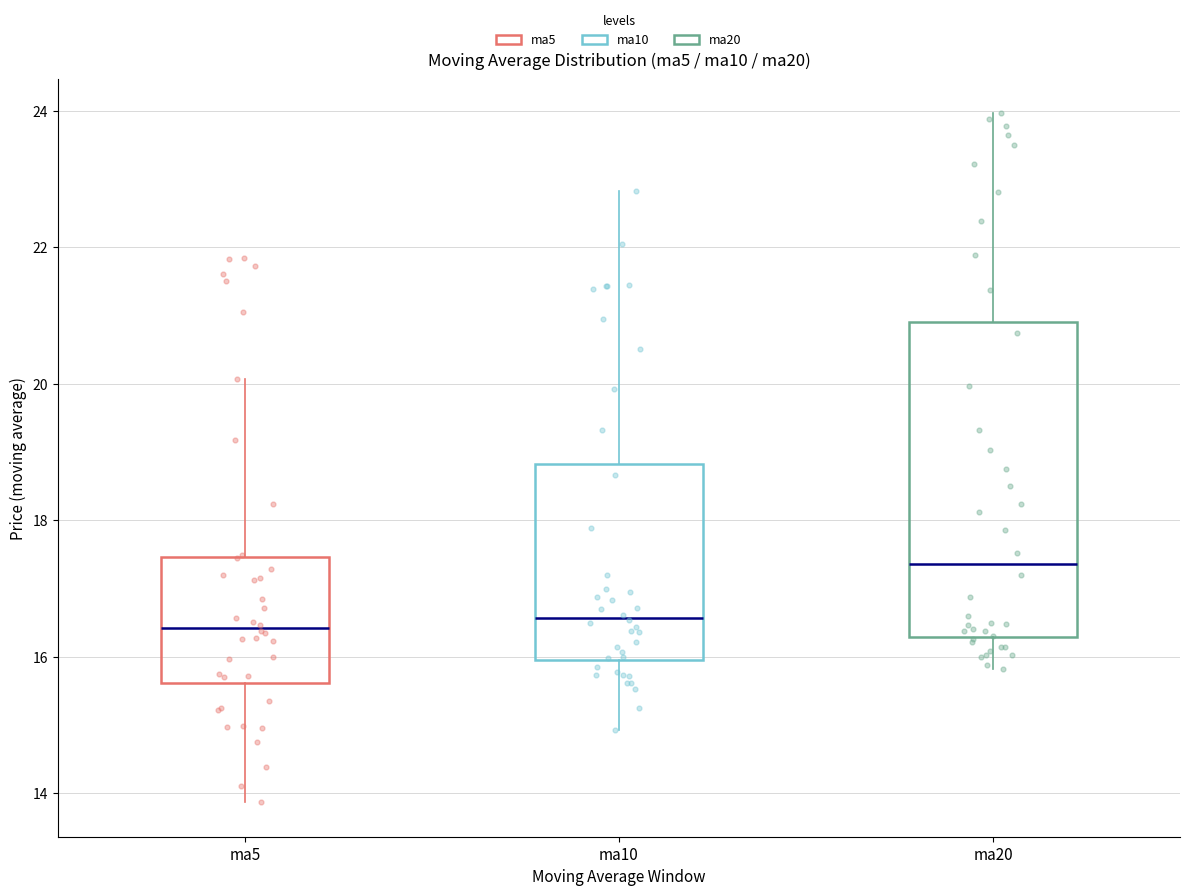

Where does the upper whisker of the box for ma5 end on the y-axis? The values are not printed on the chart, so give them approximately, as read against the axis.

20.0